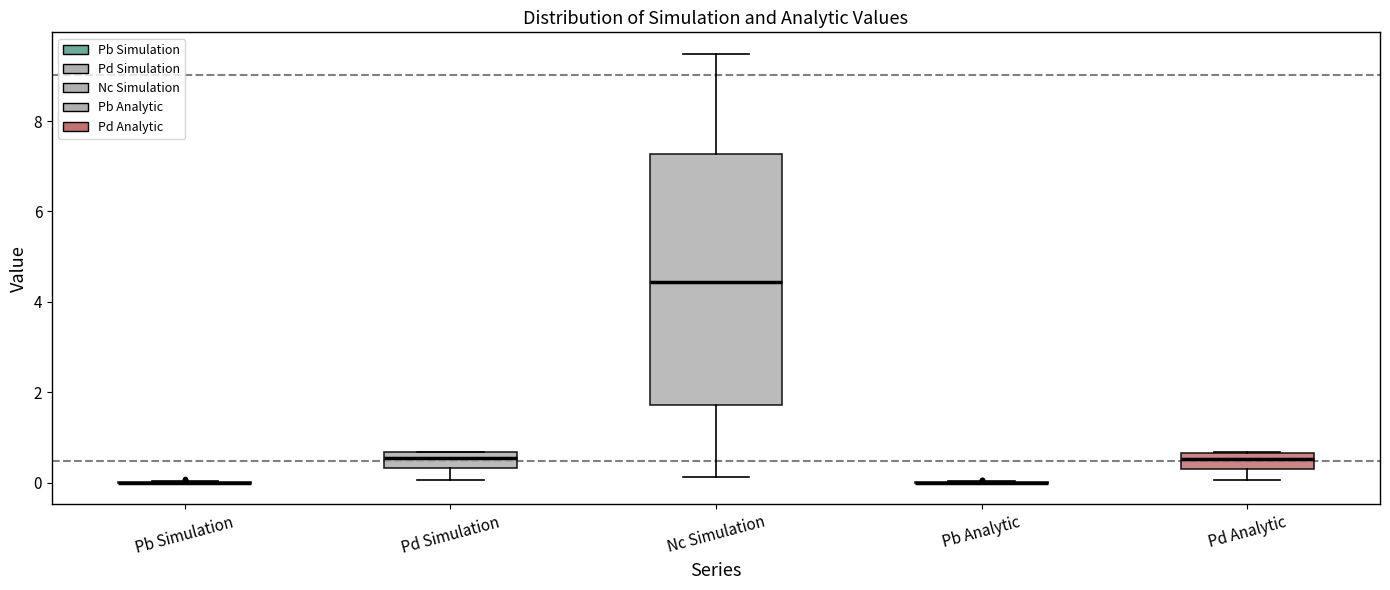

Reading left to right, transcribe this box plot: for each box, give where its median line is, the range the box spans, and where its two whiskers end, as read against the y-axis. The values are not printed on the chart, so give them approximately, as read against the axis.

Pb Simulation: box collapsed to a line at 0.0, whiskers 0.0 to 0.0
Pd Simulation: median 0.6 (just below the box's upper edge), box 0.4 to 0.6, whiskers 0.0 to 0.6
Nc Simulation: median 4.4, box 1.8 to 7.2, whiskers 0.2 to 9.4
Pb Analytic: box collapsed to a line at 0.0, whiskers 0.0 to 0.0
Pd Analytic: median 0.6 (inside the box), box 0.2 to 0.6, whiskers 0.0 to 0.6